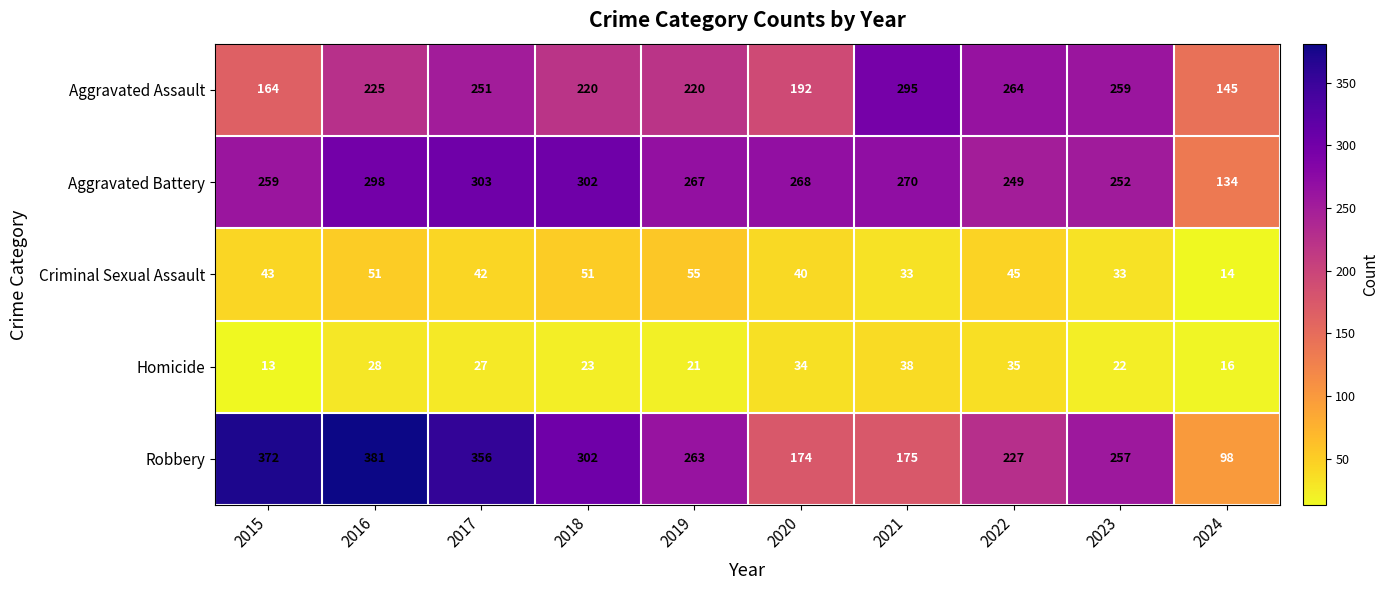

Is it true that Robbery equals 426 at 2023?

False